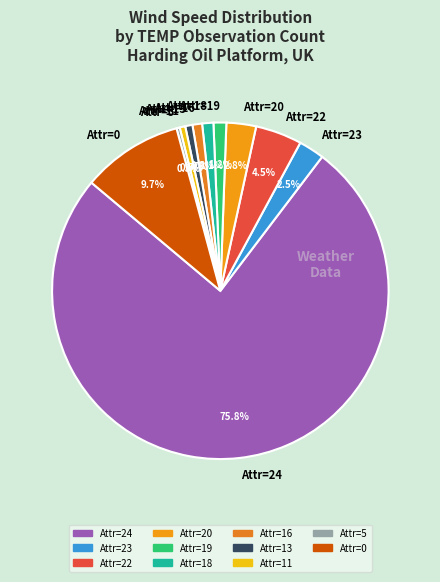

Which slice is the largest?

Attr=24